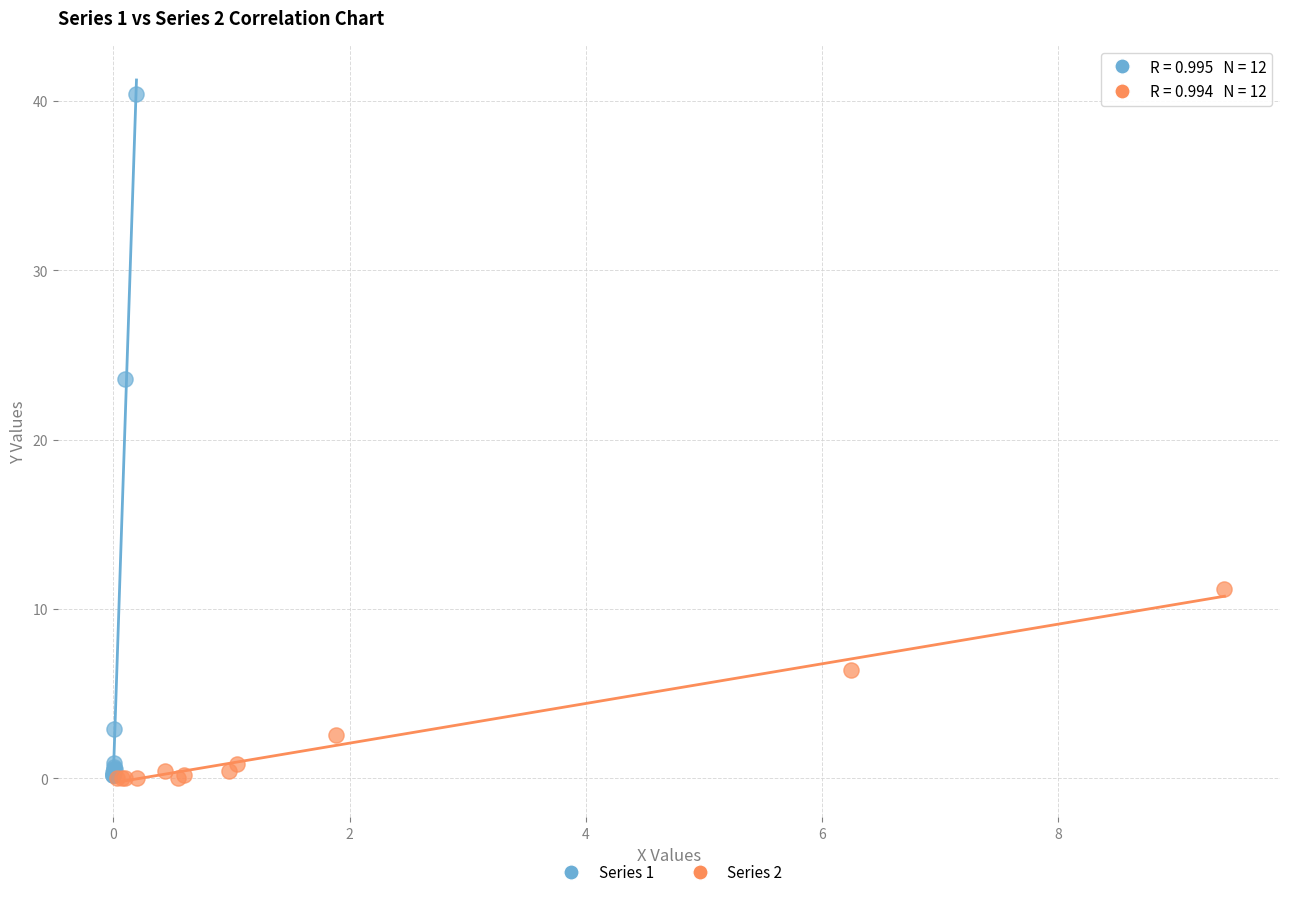

Which series has the widest spread of Y values?

Series 1